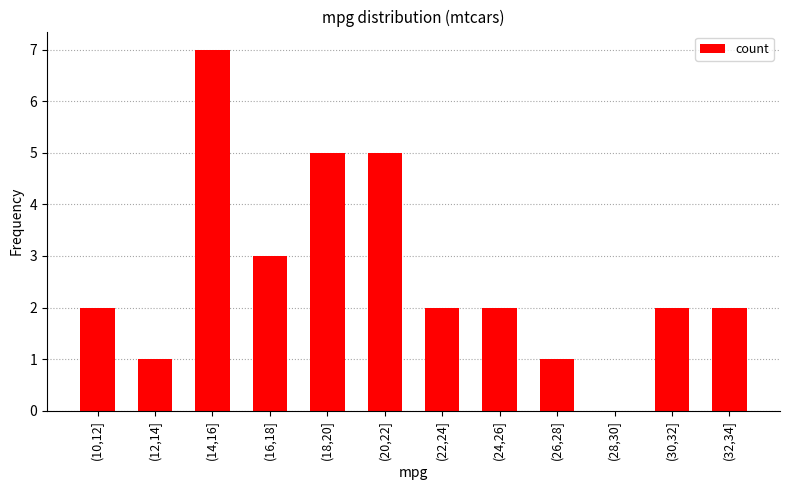

What is the change in value from (12,14] to (20,22]?

+4